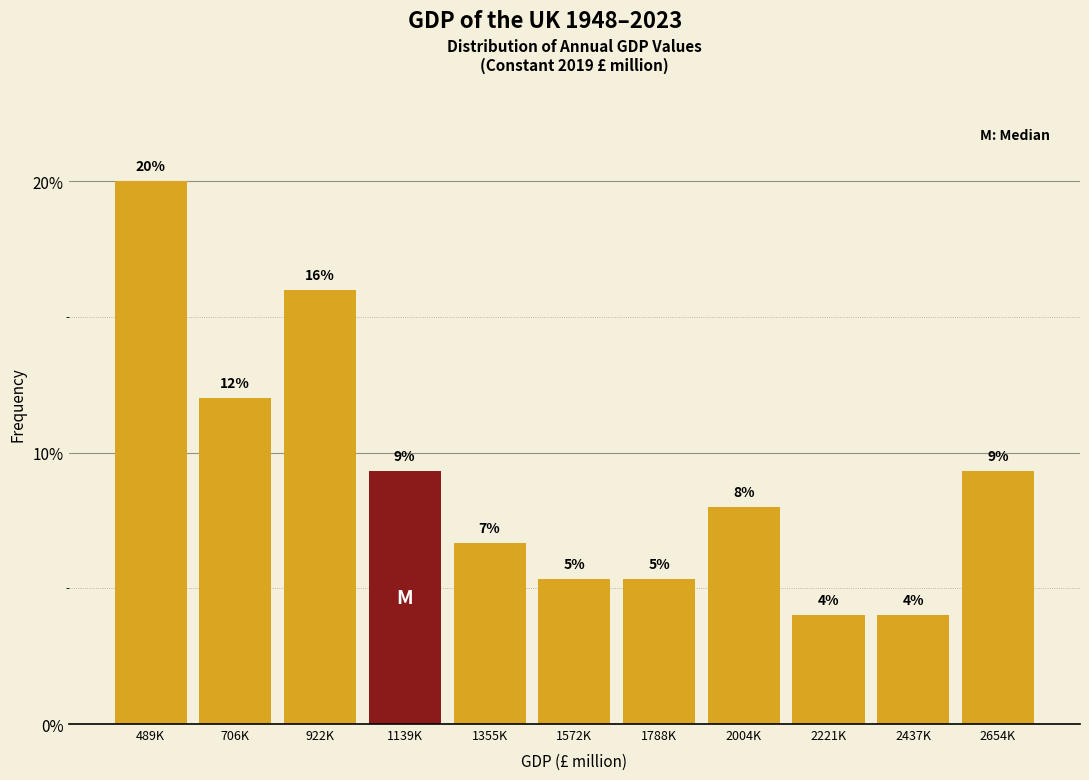

What is the minimum value shown in the chart?

4.0